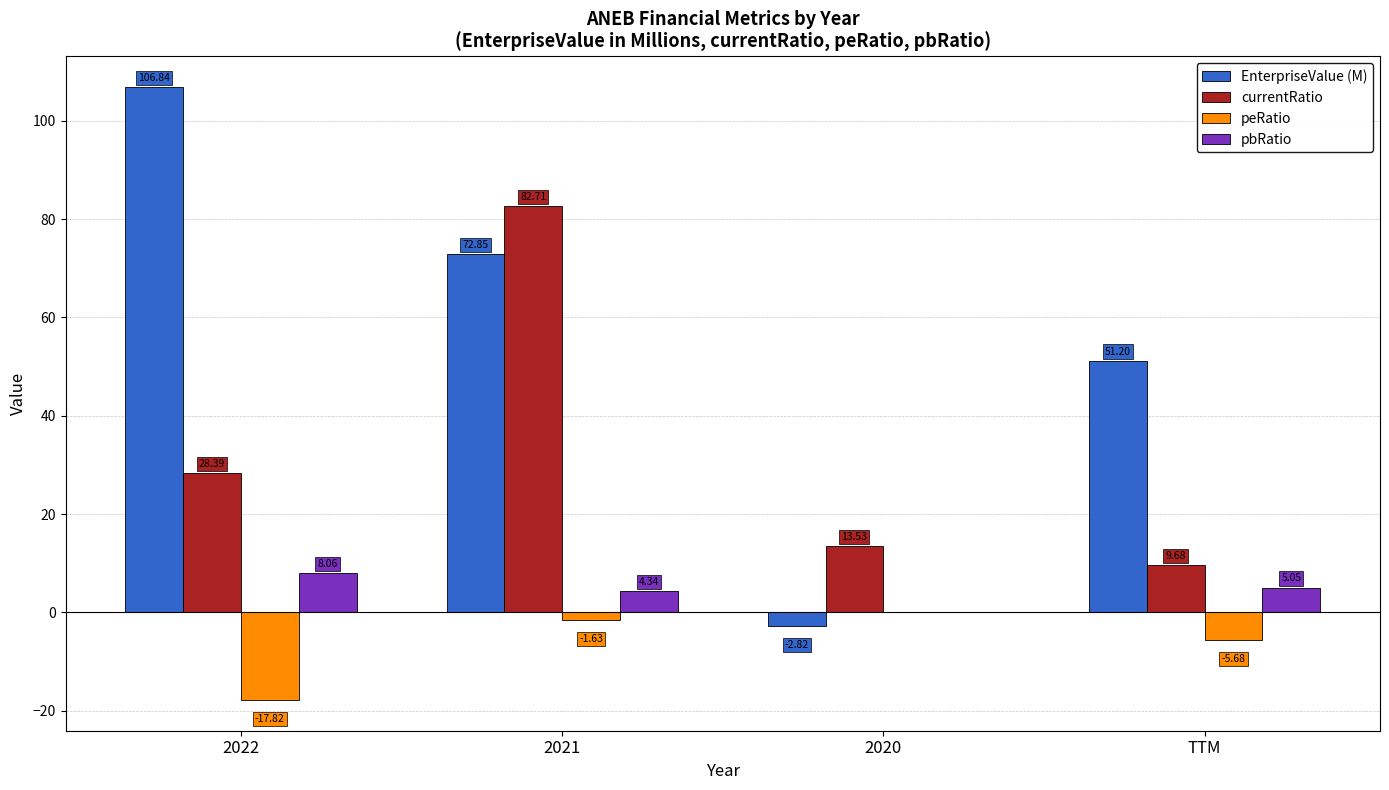

What is the total value across all series at 2021?

158.3